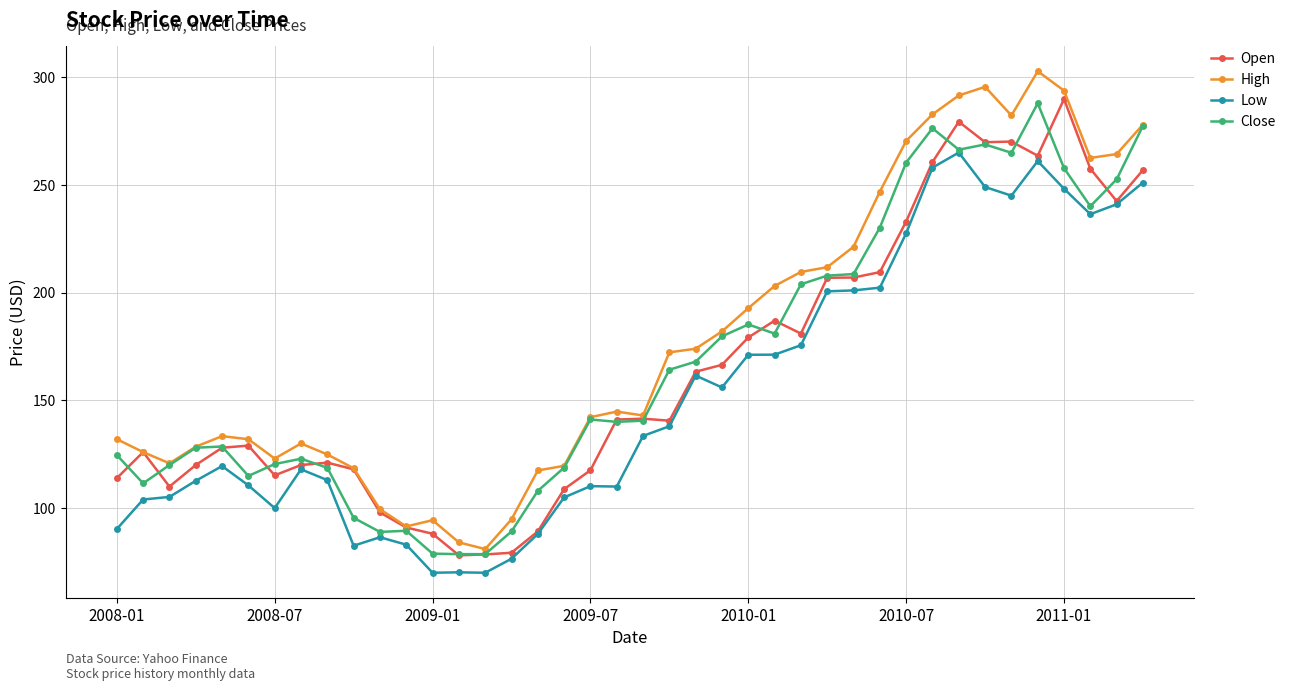

True or false: Open has more than 1 interior local peaks.

True